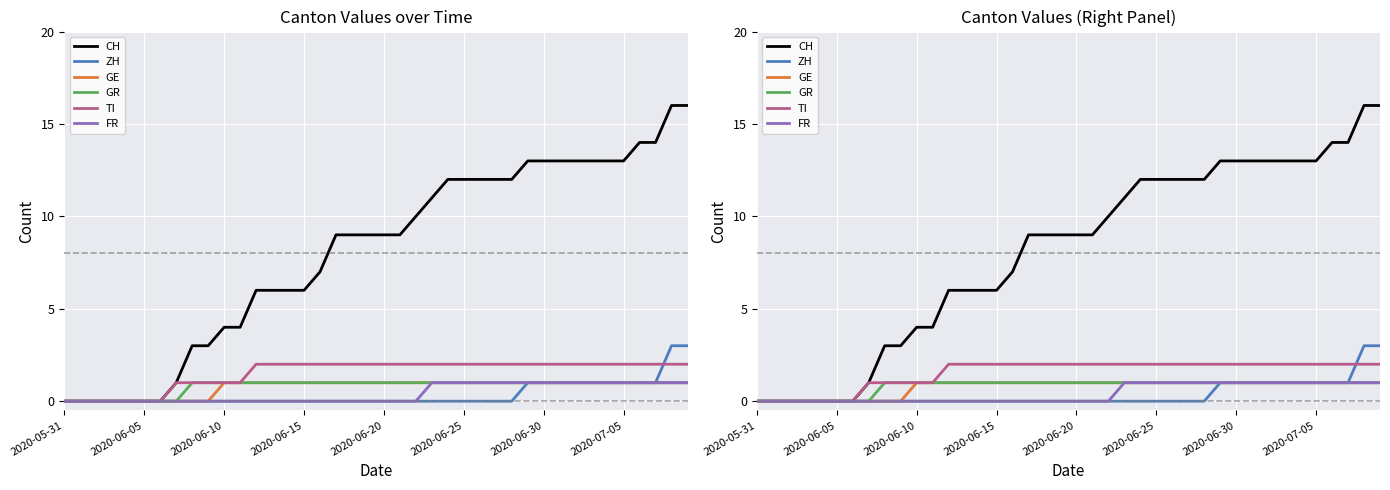

What is the value of the CH point at the 13th from the left?

6